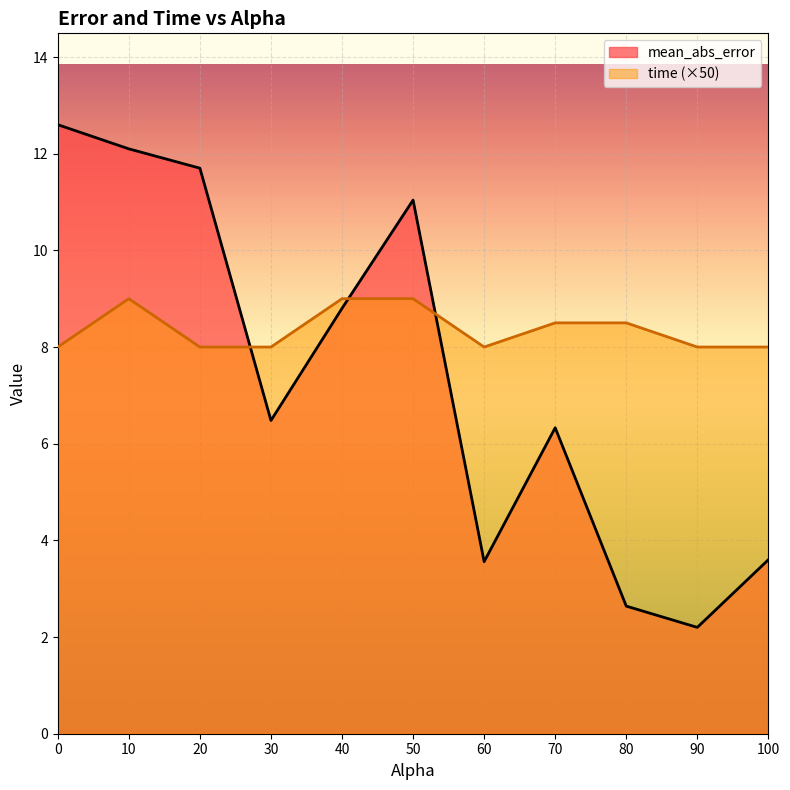

How many interior local valleys does the time series have?

1